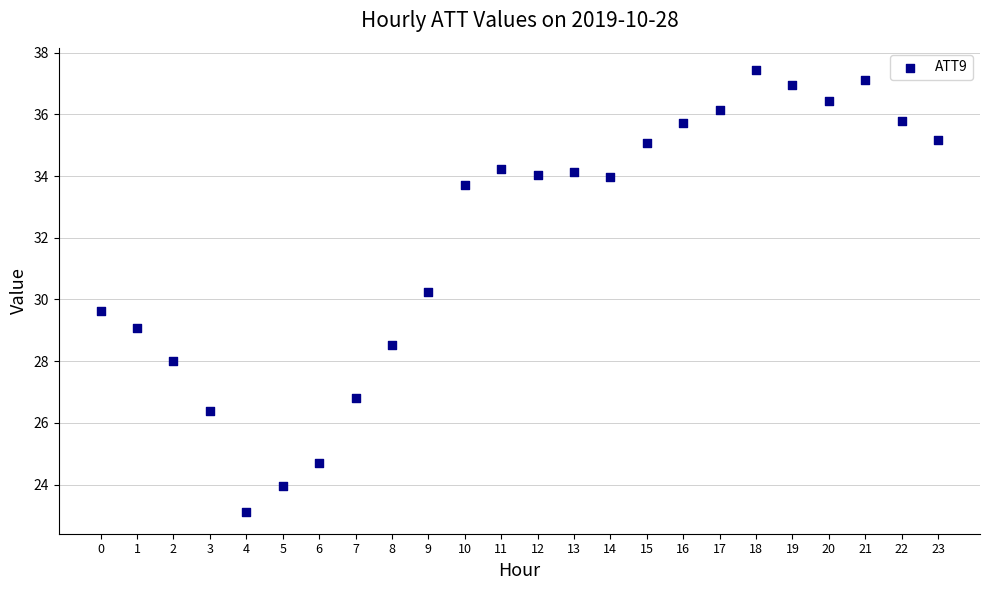

What is the range of Y values (max minus min)?

14.3